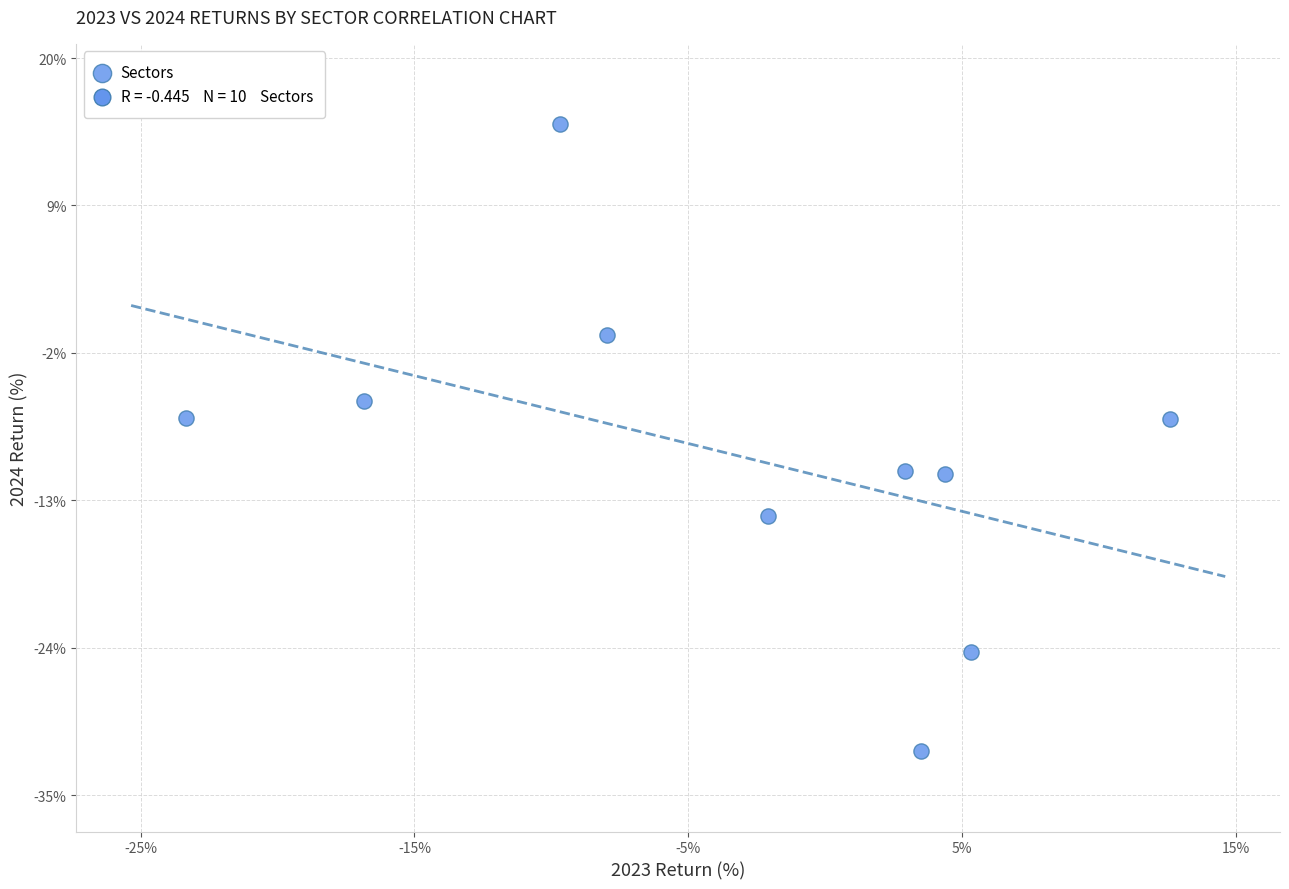

What is the range of Y values (max minus min)?

46.8